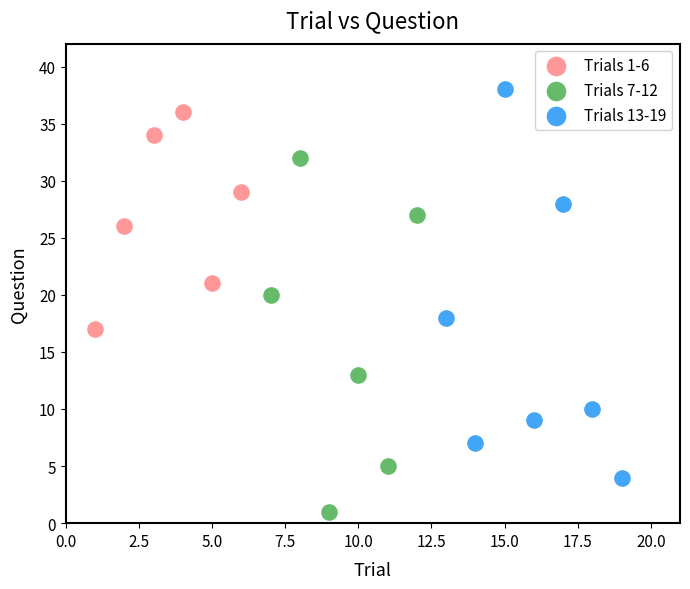

Which series reaches the maximum Y coordinate?

Trials 13-19